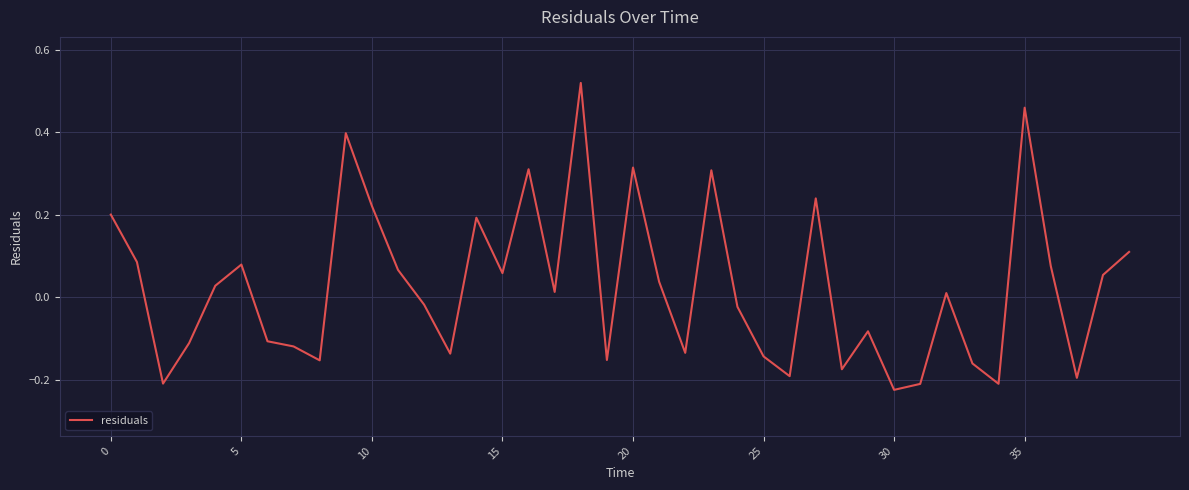

What is the difference between the maximum and minimum values?

0.7